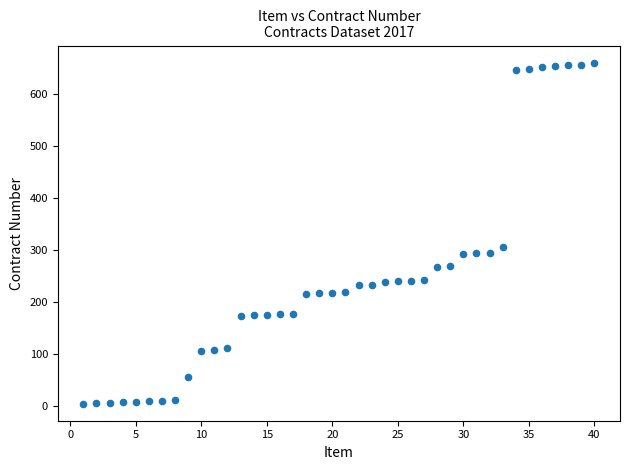

What Y value in the scatter plot is closest to 332?

306